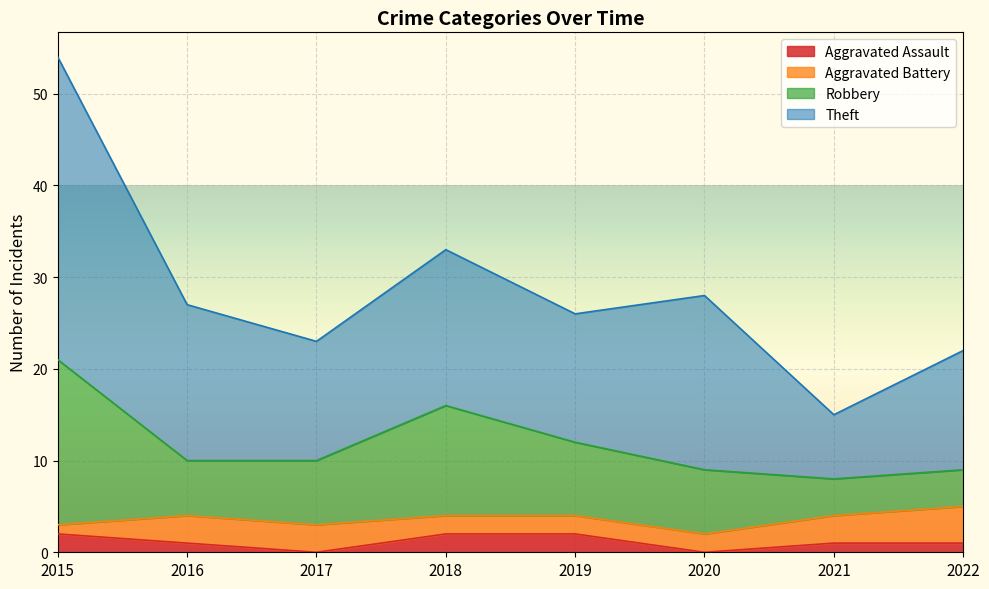

At which category is the sum across all series the highest?

2015